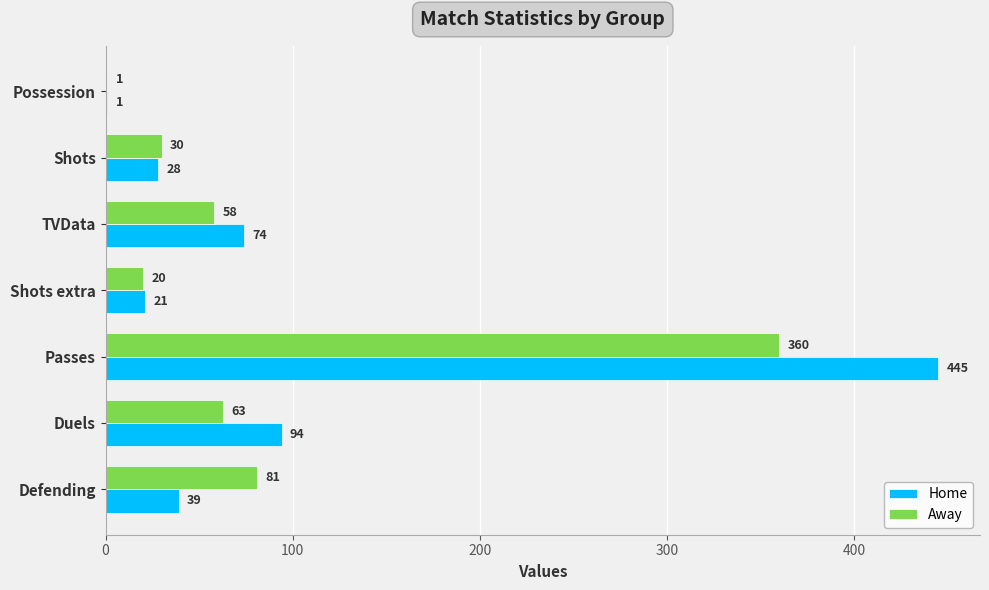

At which label is Away closest to 180?

Defending